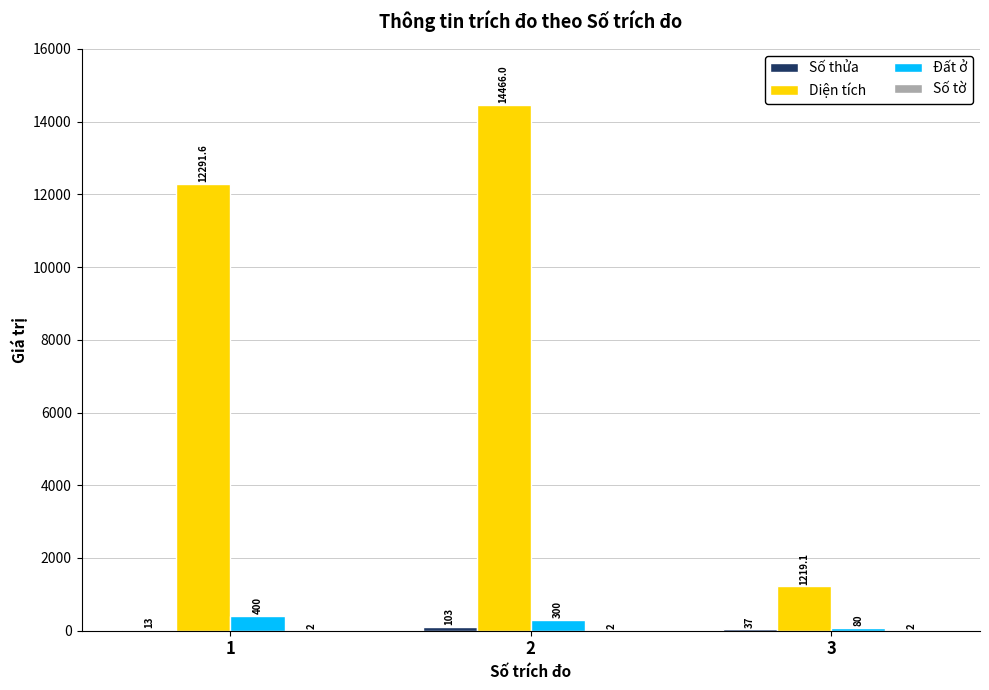

Which series changed the most between 1 and 3?

Diện tích